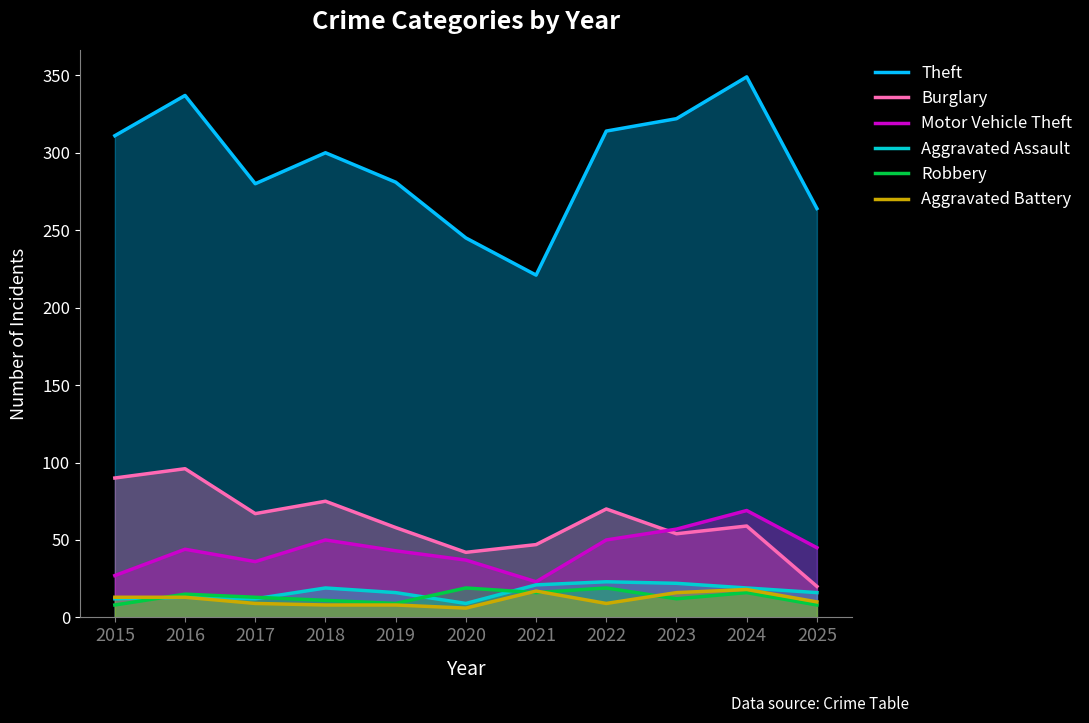

What is the total value across all series at 2021?

345